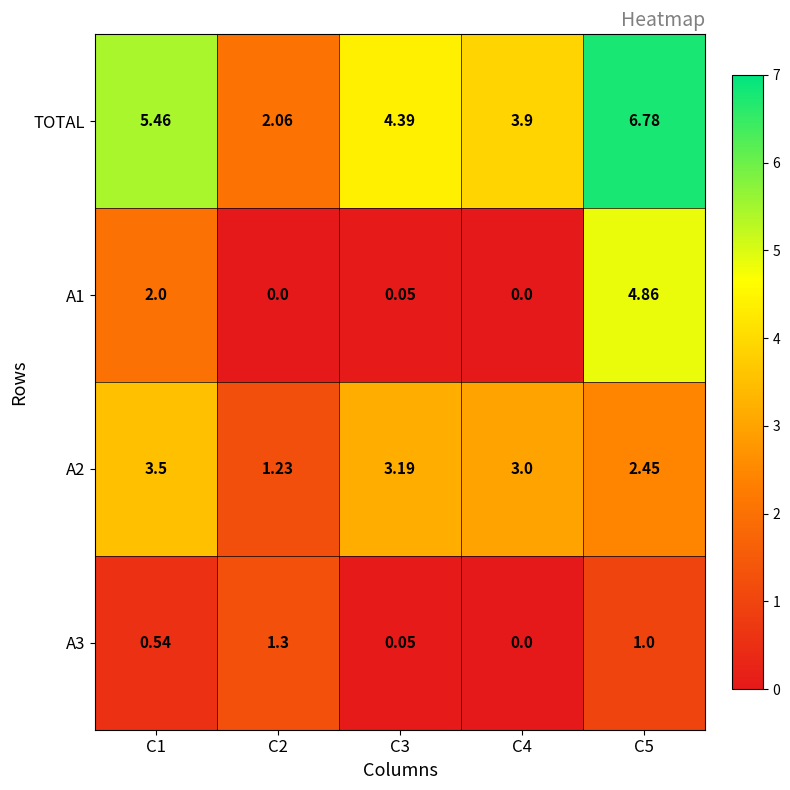

Which series changed the most between C3 and C5?

A1